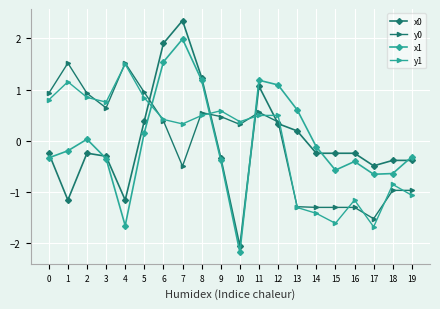

Where is the first local minimum for y0?

3